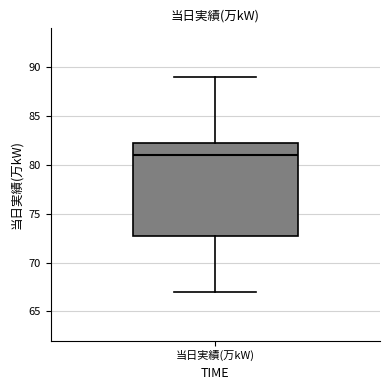

Where does the upper whisker of the box for 当日実績(万kW) end on the y-axis? The values are not printed on the chart, so give them approximately, as read against the axis.

89.0